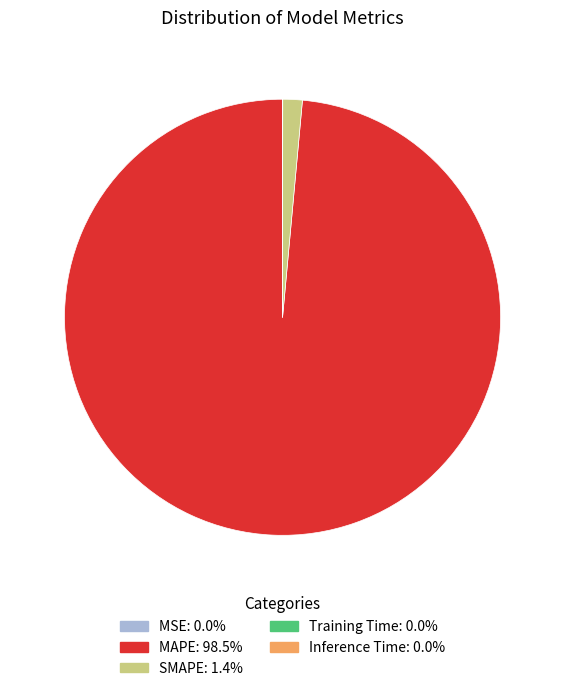

Which category accounts for the majority?

MAPE